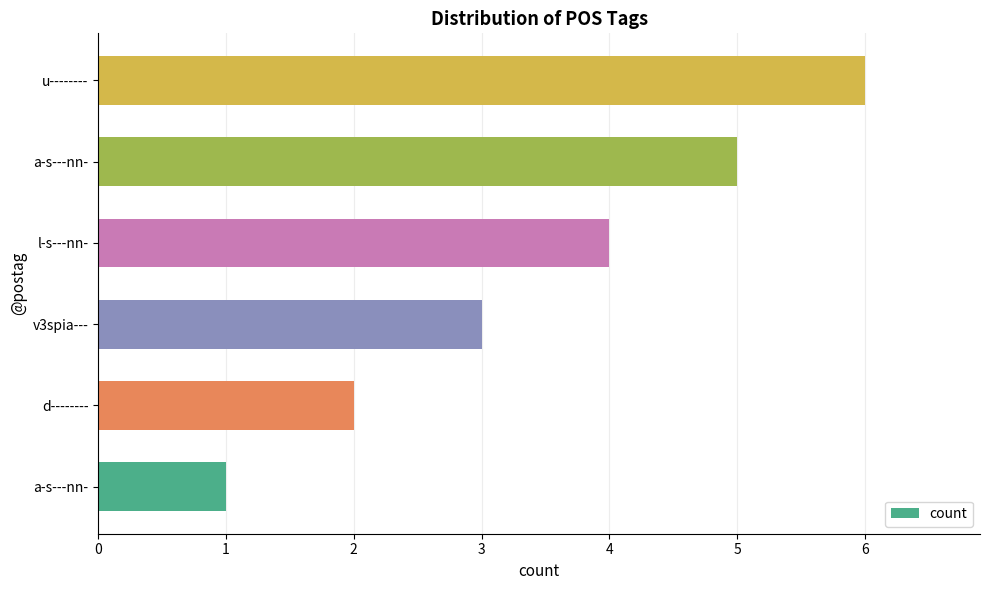

Which label corresponds to the largest value in the chart?

u--------